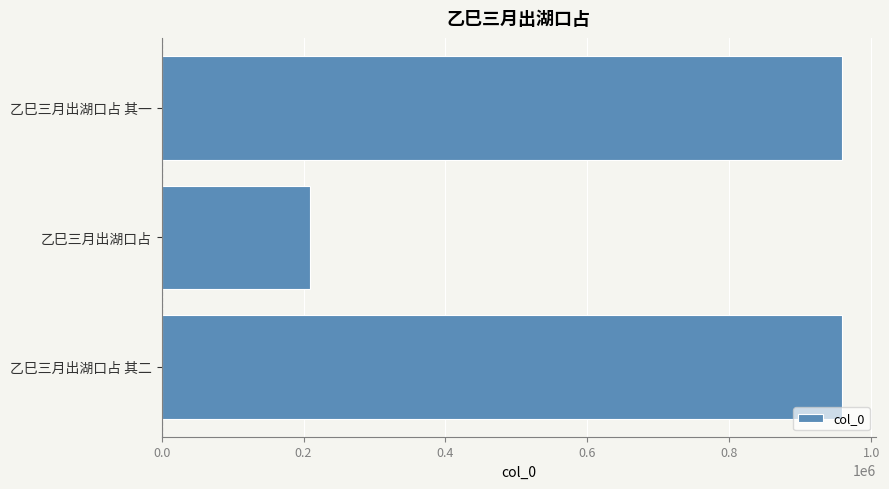

Does the chart contain stacked bars?

No